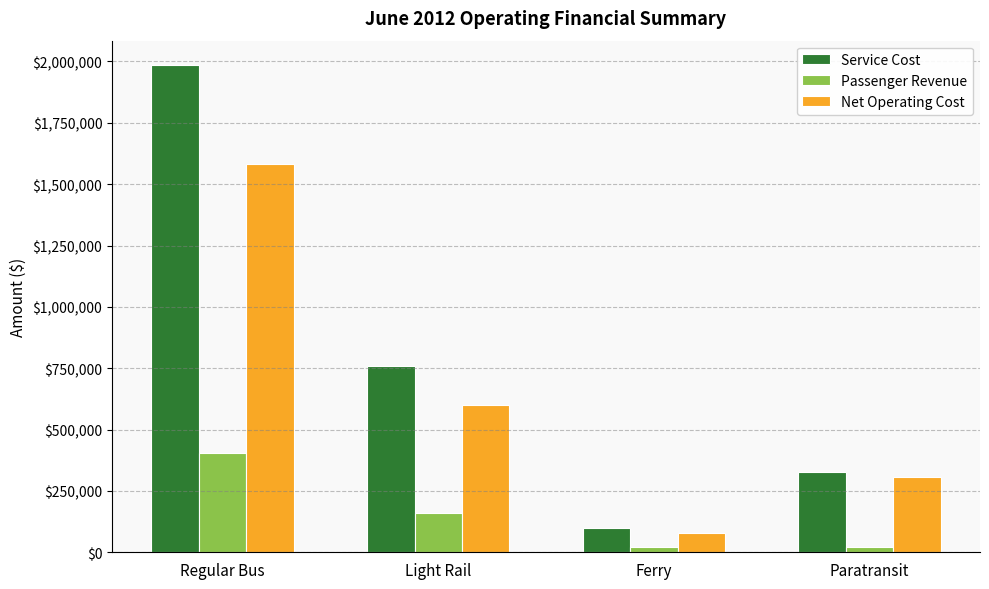

Which series has the widest spread of values?

Service Cost